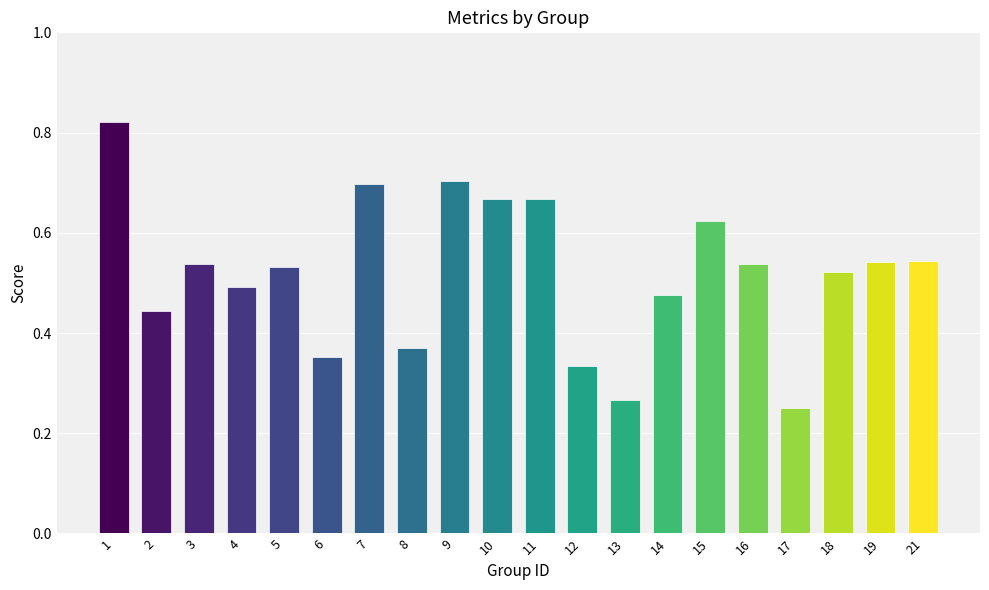

The chart shows a value of 0.7 at 7. True or false?

True